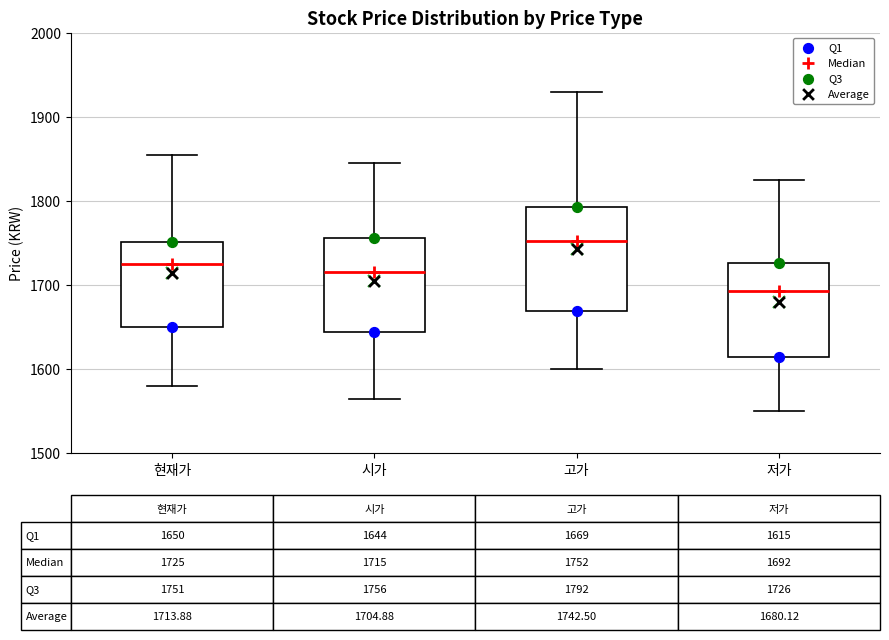

Which box has the highest median line?

고가